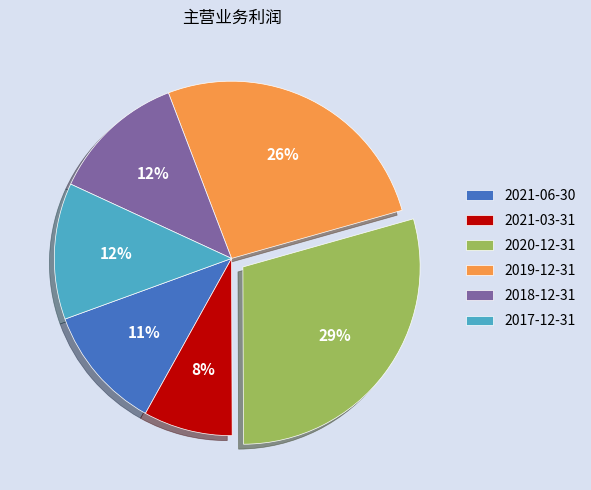

Which category has the biggest portion of the pie?

2020-12-31